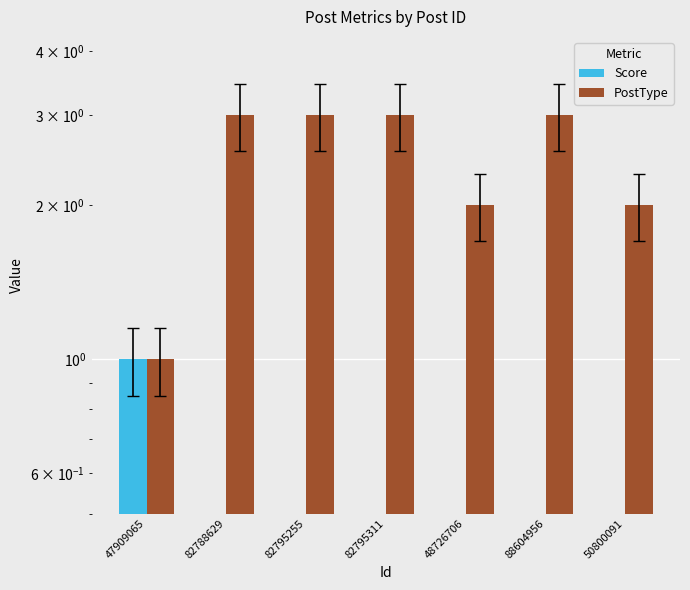

Which series has the largest total across all categories?

PostType